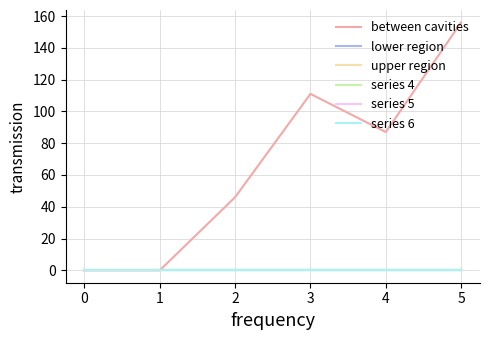

At how many categories does at least one series exceed 83?

3